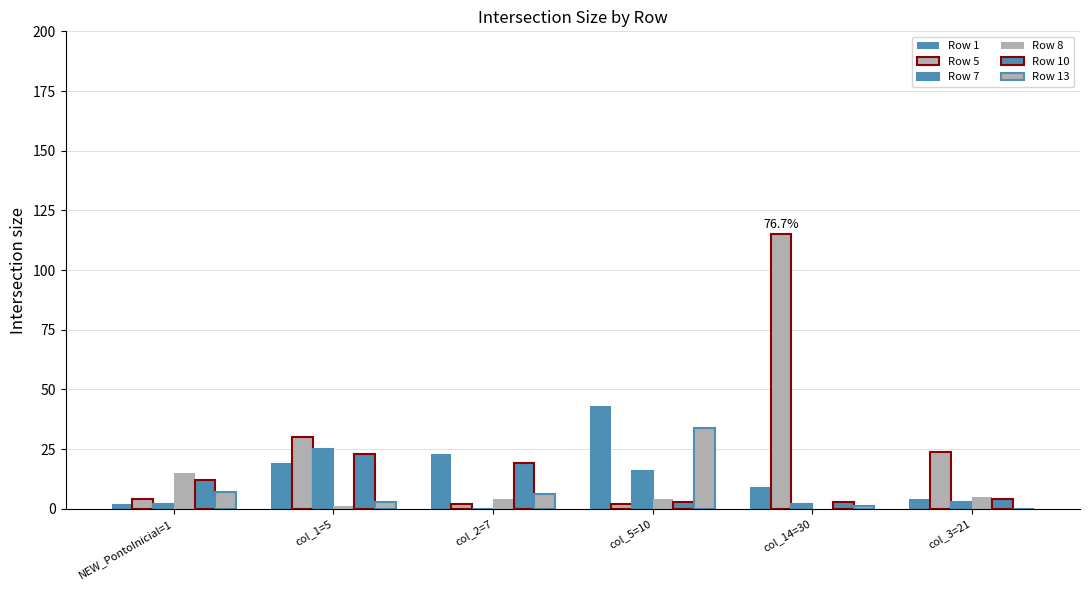

What is the difference between the Row 13 values at NEW_PontoInicial=1 and col_3=21?

7